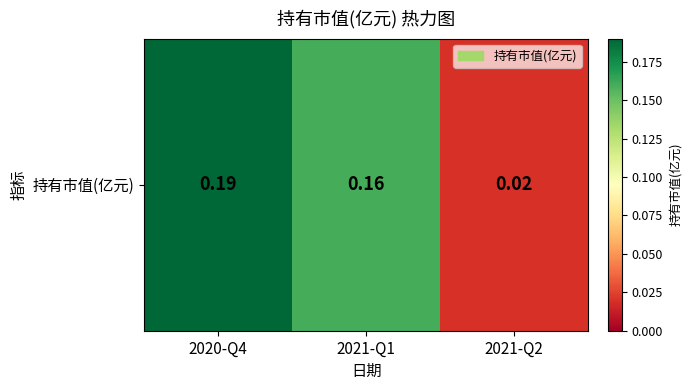

Is it true that the value at 2021-Q1 is 0.2?

True